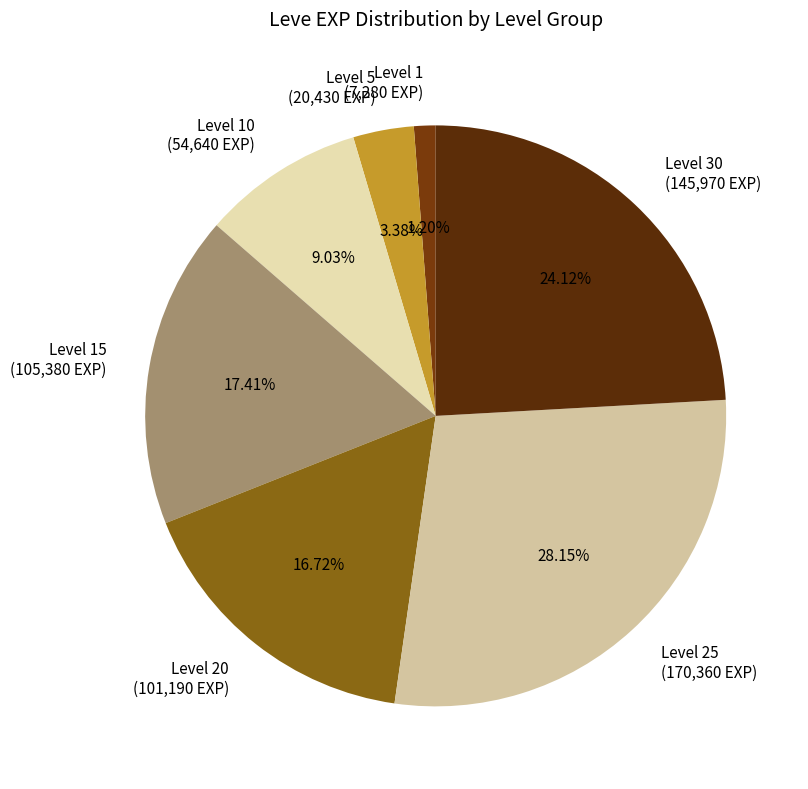

Rank the categories by value from lowest to highest.

Level 1, Level 5, Level 10, Level 20, Level 15, Level 30, Level 25